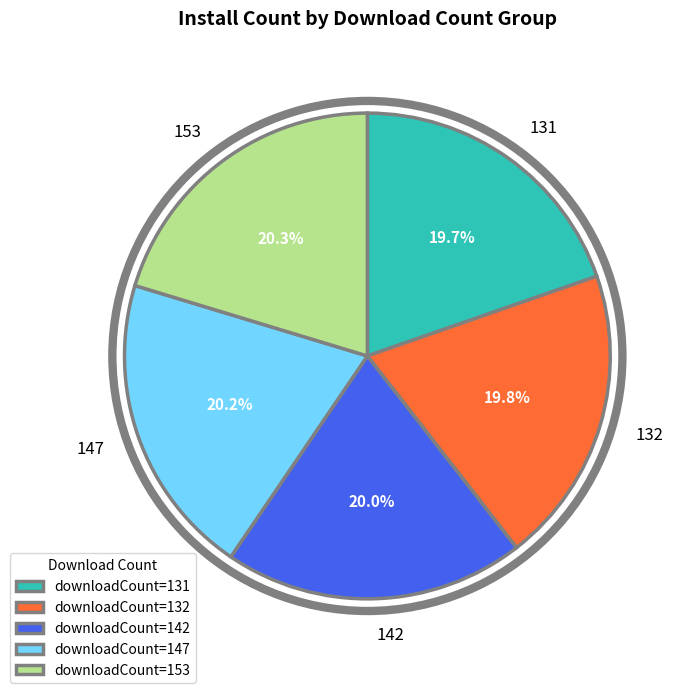

True or false: 147 accounts for 29% of the total.

False